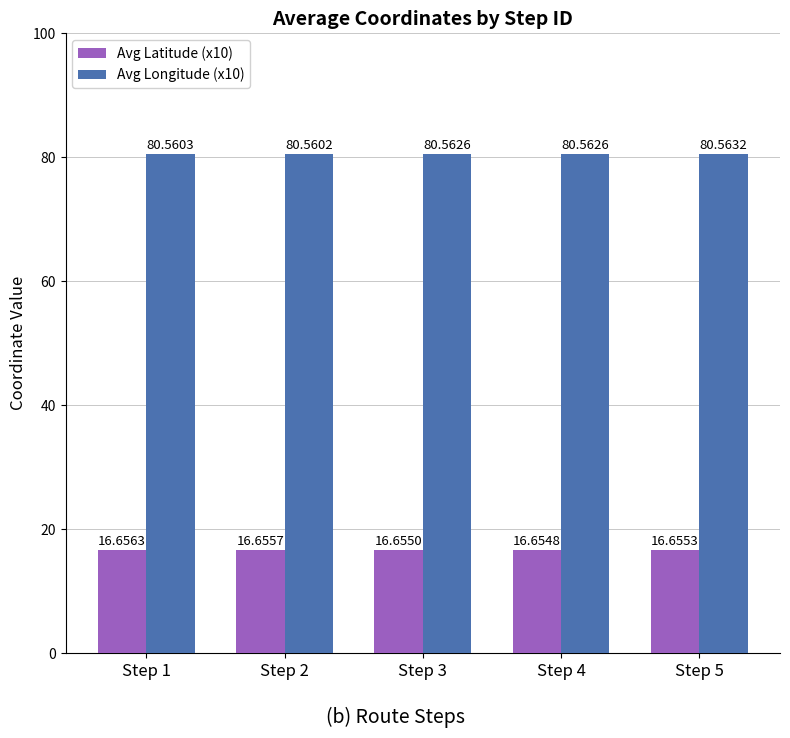

What is the approximate value of Avg Latitude (x10) at Step 2?

16.7